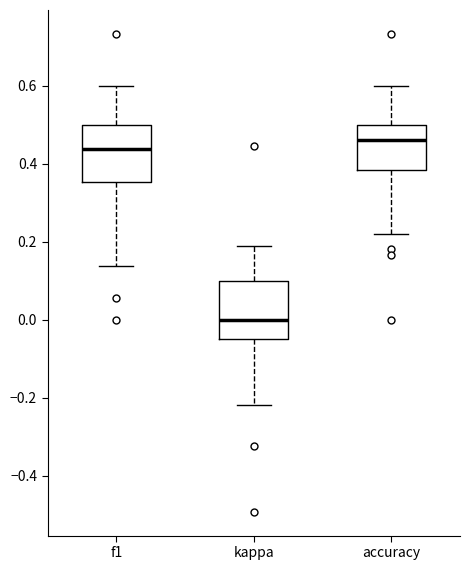

Reading left to right, read every box against the y-axis: the position of its median line, the range the box covers, and the ends of its whiskers. The values are not printed on the chart, so give them approximately, as read against the axis.

f1: median 0.44, box 0.36 to 0.50, whiskers 0.14 to 0.60
kappa: median 0.00, box -0.04 to 0.10, whiskers -0.22 to 0.18
accuracy: median 0.46, box 0.38 to 0.50, whiskers 0.22 to 0.60